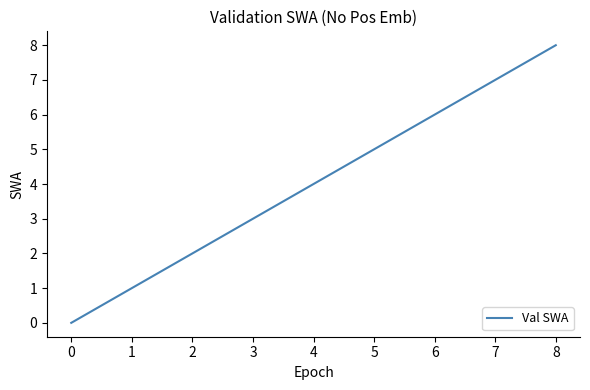

How many values are above zero?

8